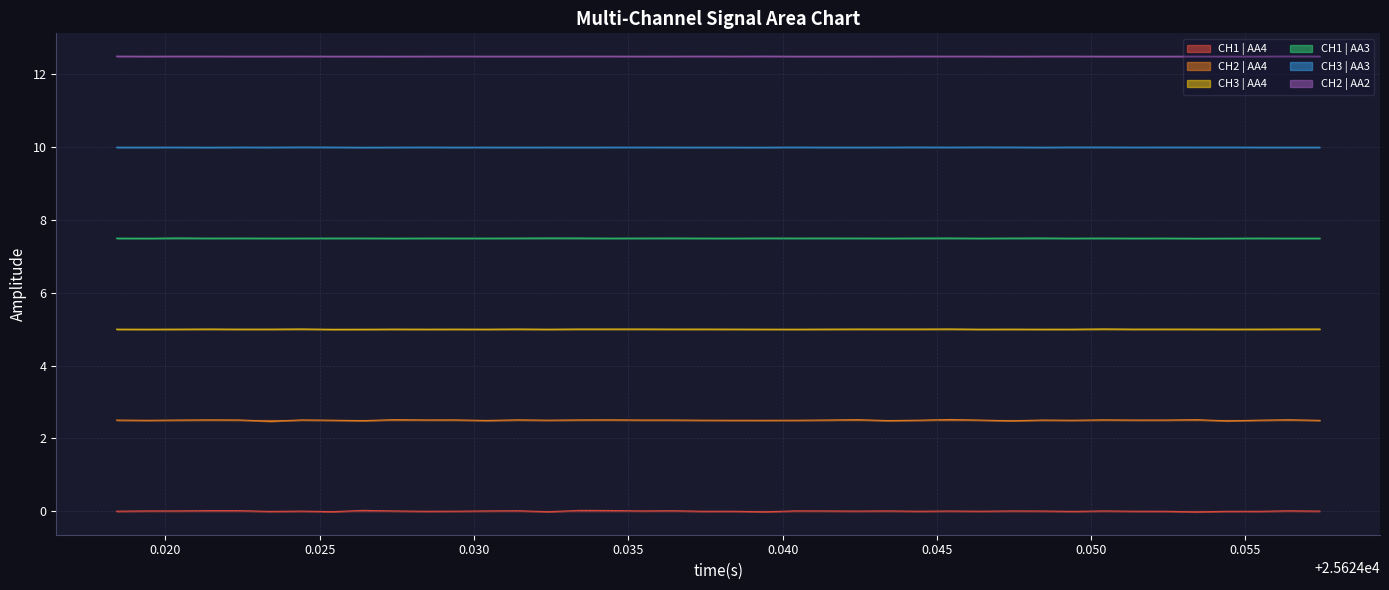

List the series in order of their overall mean, lowest first.

CH1 | AA4, CH2 | AA4, CH3 | AA4, CH1 | AA3, CH3 | AA3, CH2 | AA2